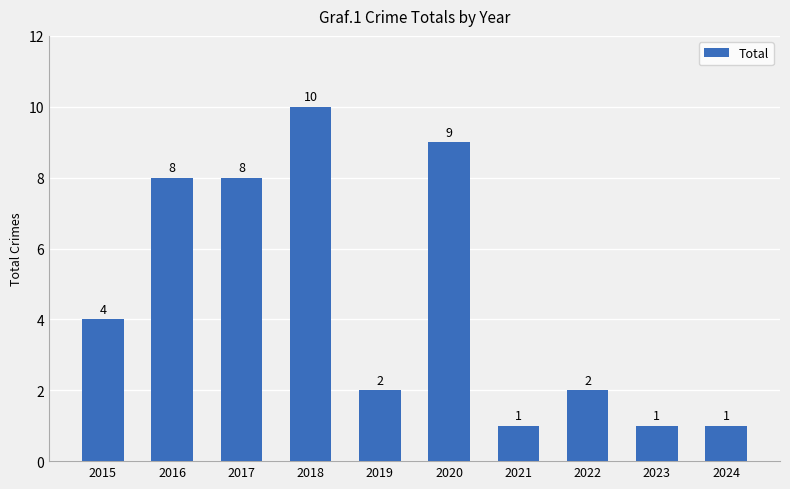

Which category has the highest value across all series?

2018